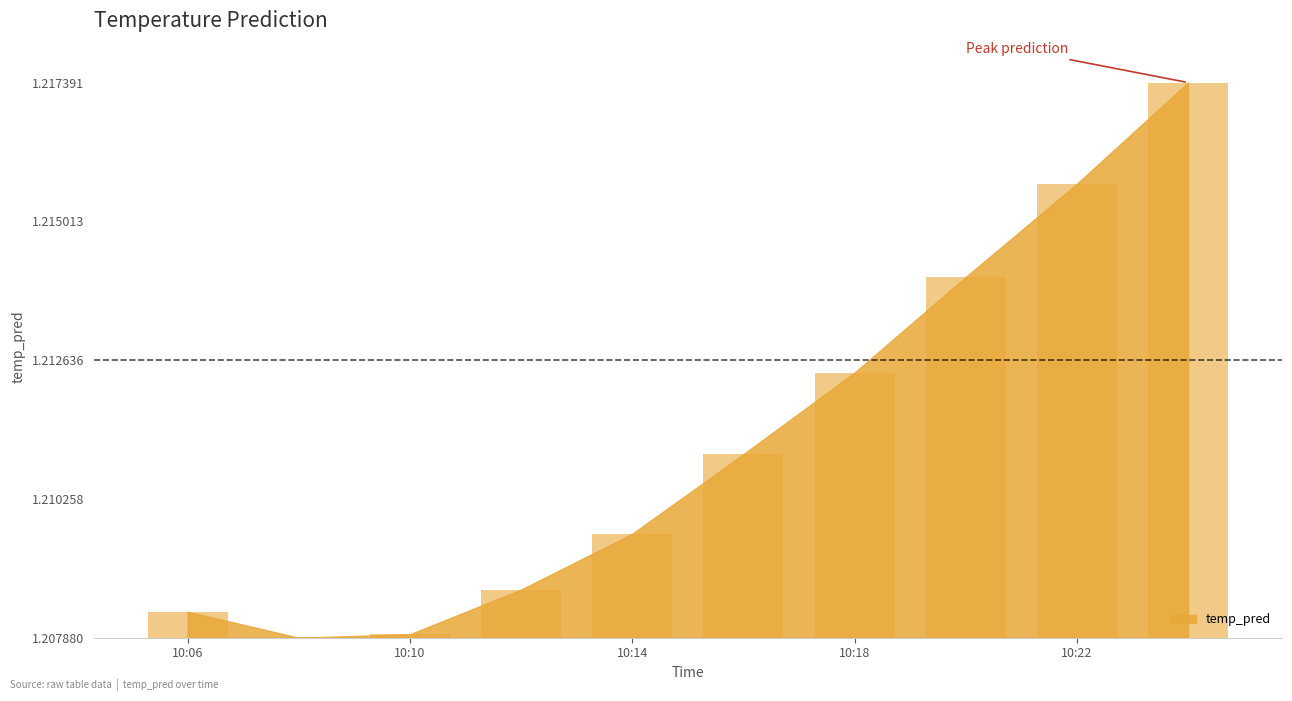

Which category has the highest value across all series?

2017-11-18 10:24:00